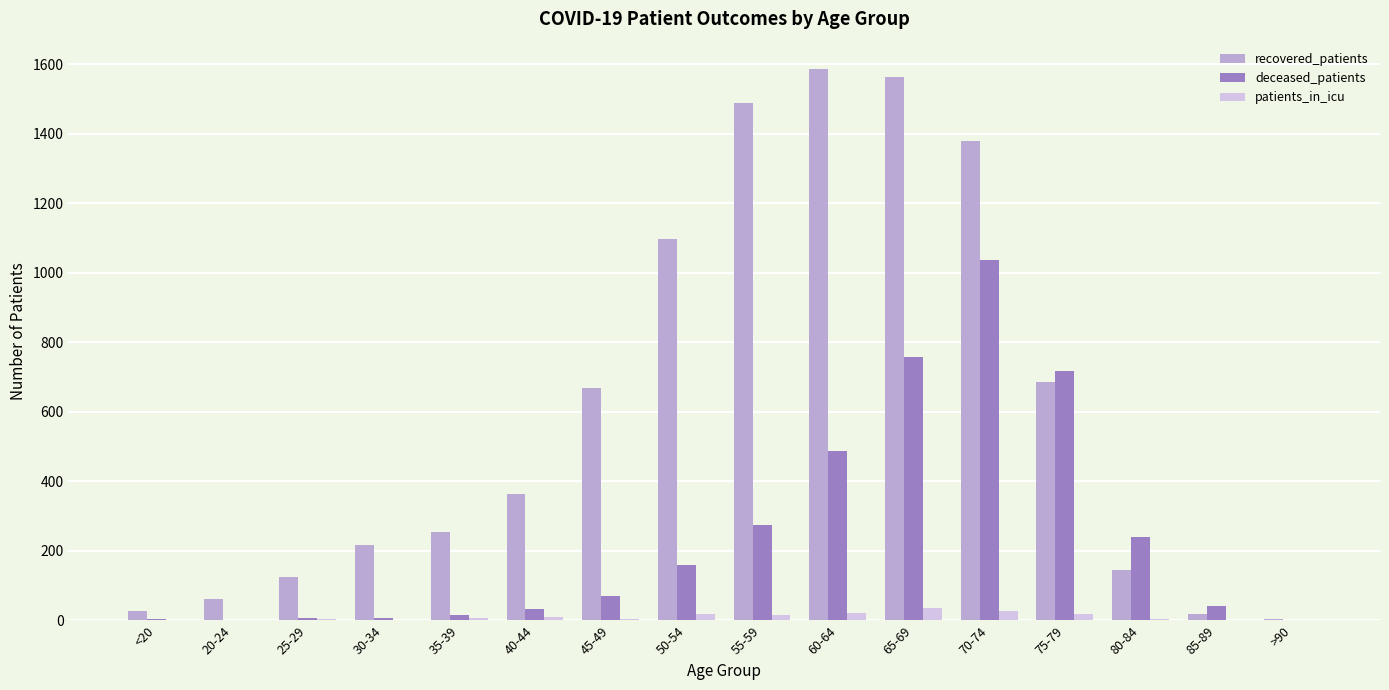

Between 50-54 and 70-74, which series saw the biggest shift?

deceased_patients